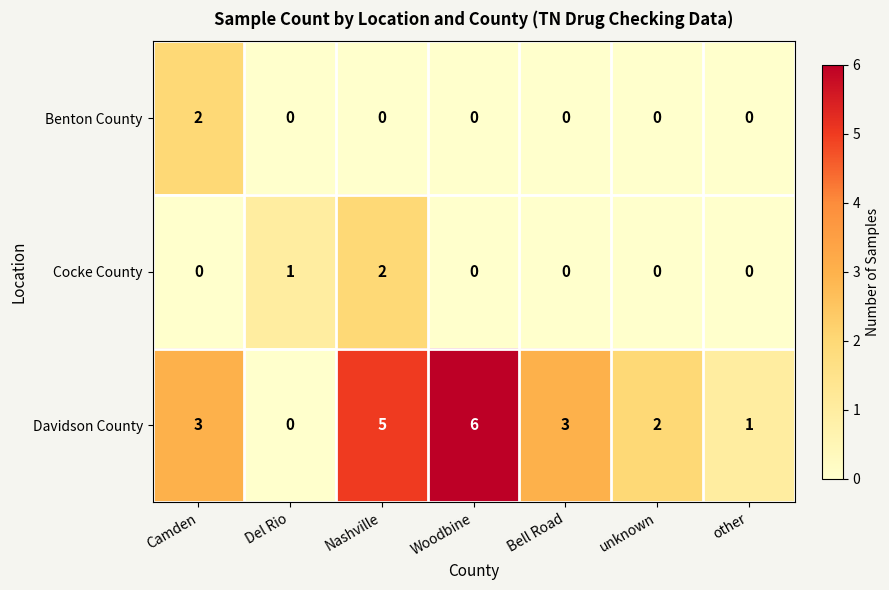

What is the sum of all Davidson County values?

20